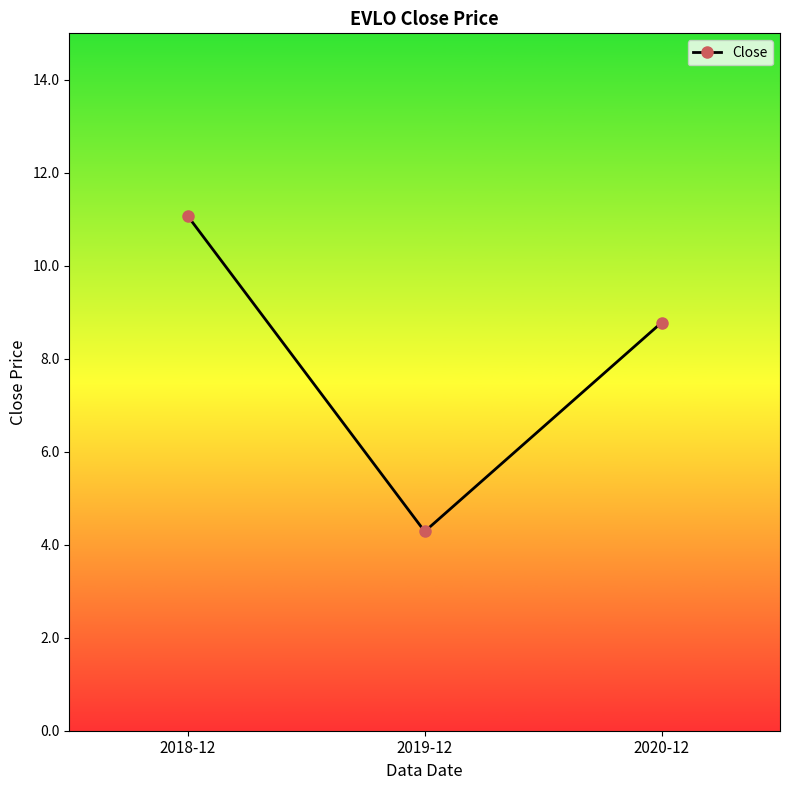

What is the minimum value shown in the chart?

4.3